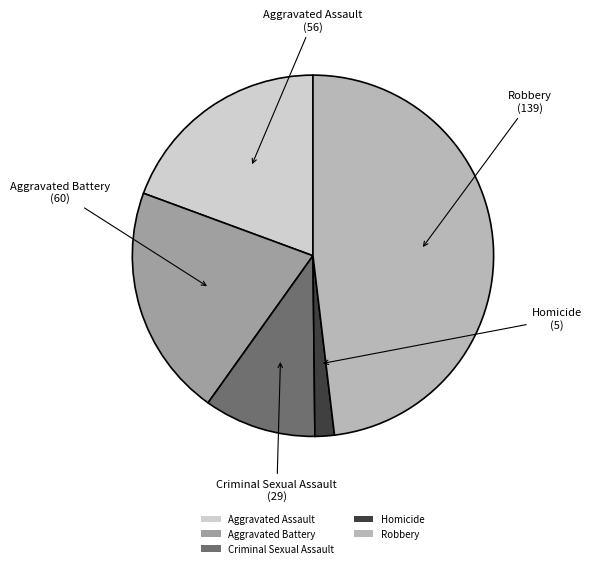

Which category has the smallest portion of the pie?

Homicide